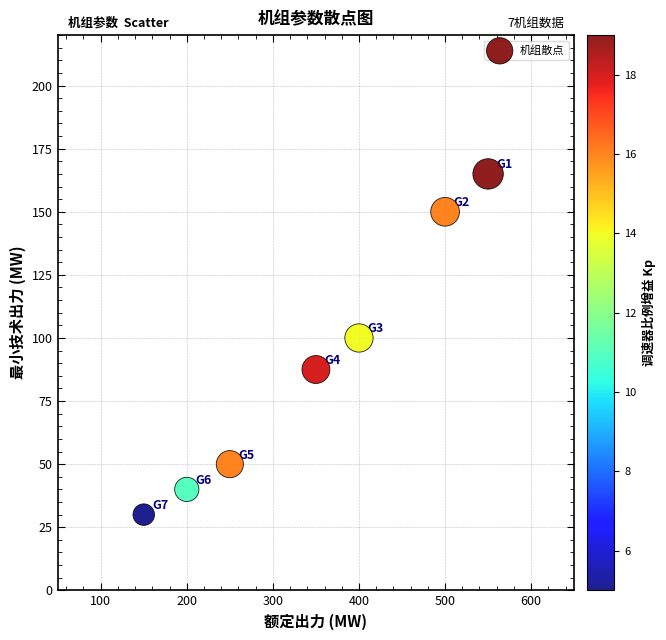

What Y value in the scatter plot is closest to 97?

100.0